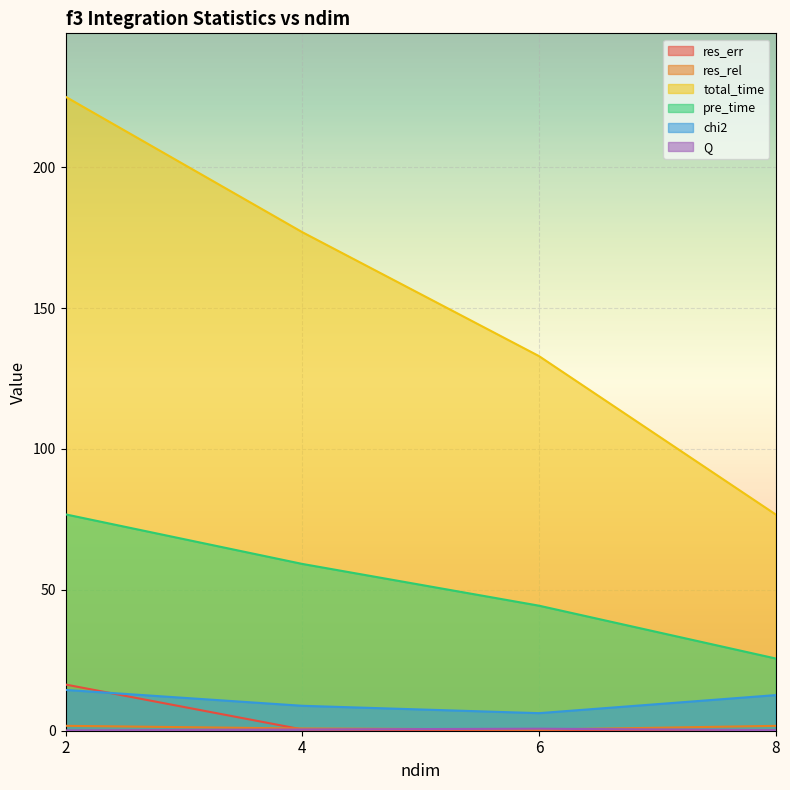

Is it true that chi2 equals 6.2 at 6?

True